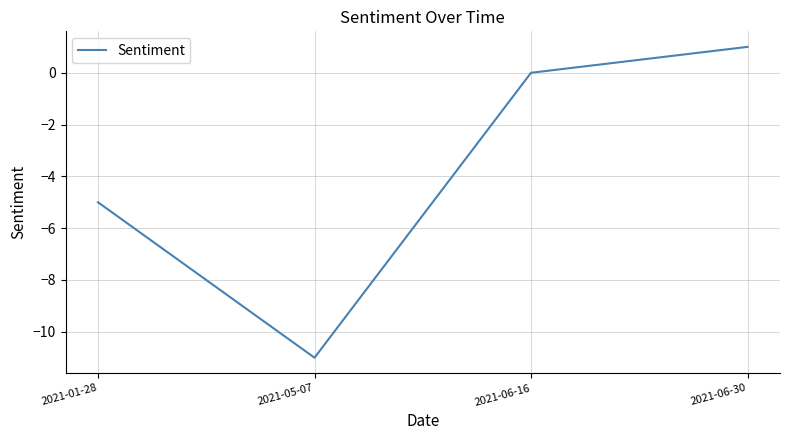

Count the number of categories in the chart.

4